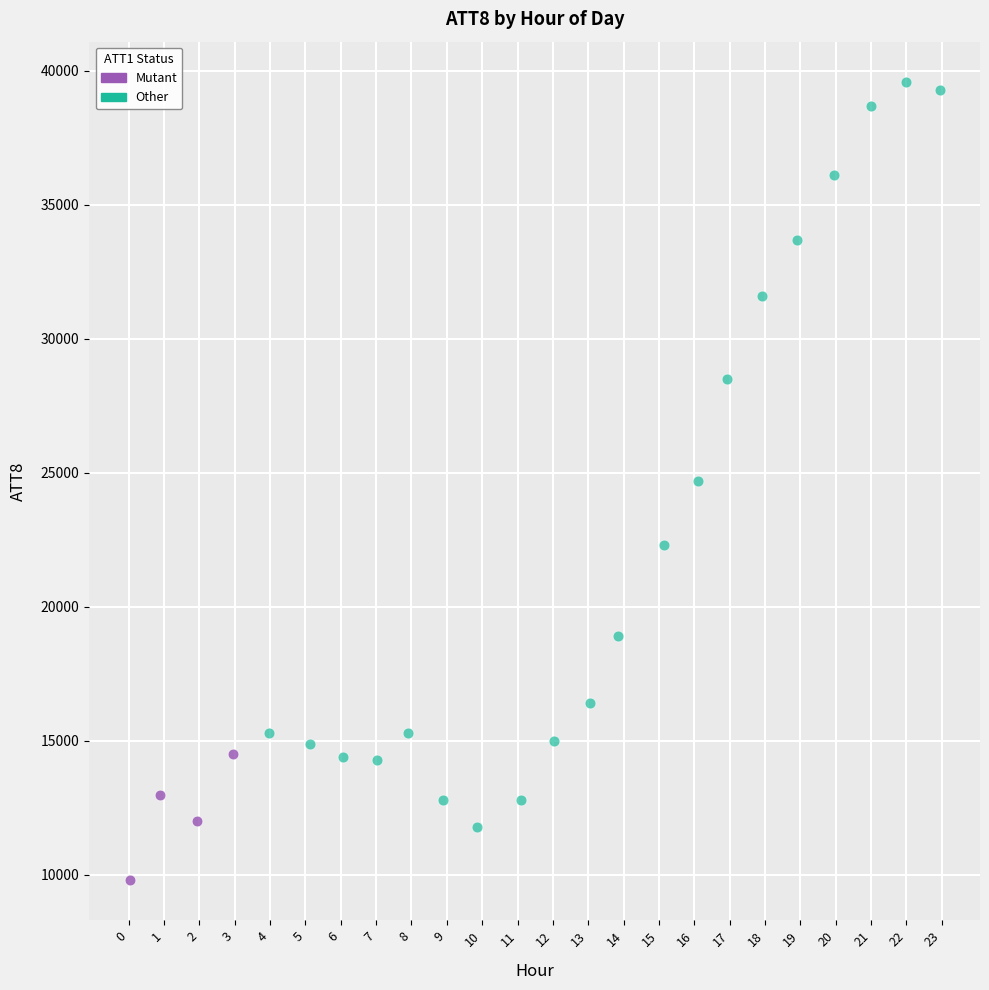

Which series has the widest spread of Y values?

Other